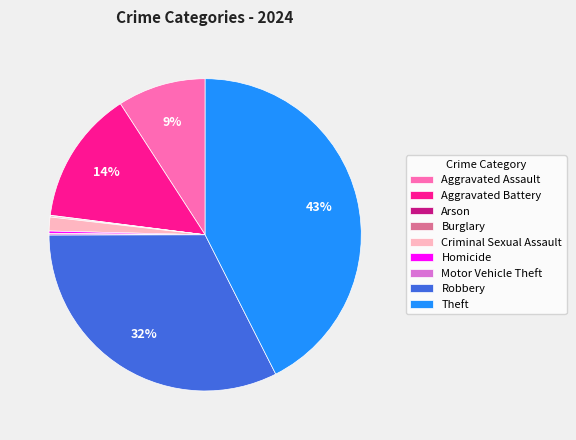

To the nearest percent, what portion does Criminal Sexual Assault represent?

1%